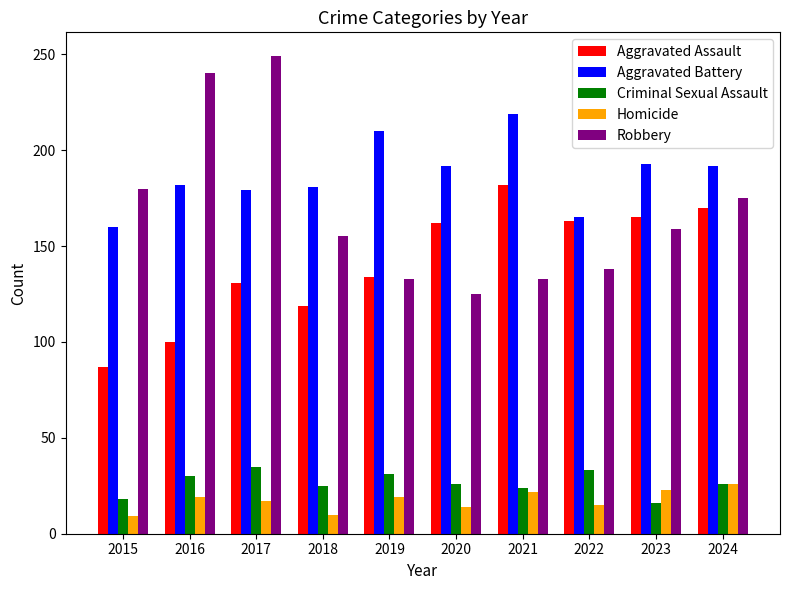

The value of Aggravated Assault at 2023 is 165. True or false?

True